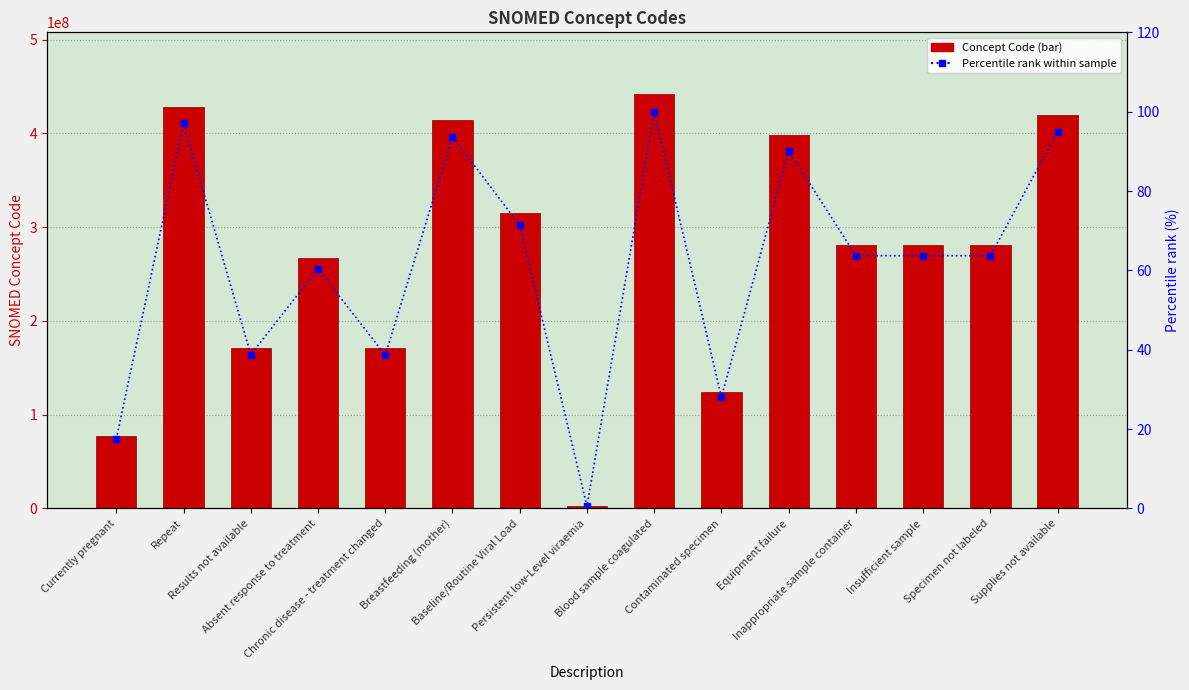

List the series in order of their peak value, highest first.

Concept Code, Percentile rank within sample